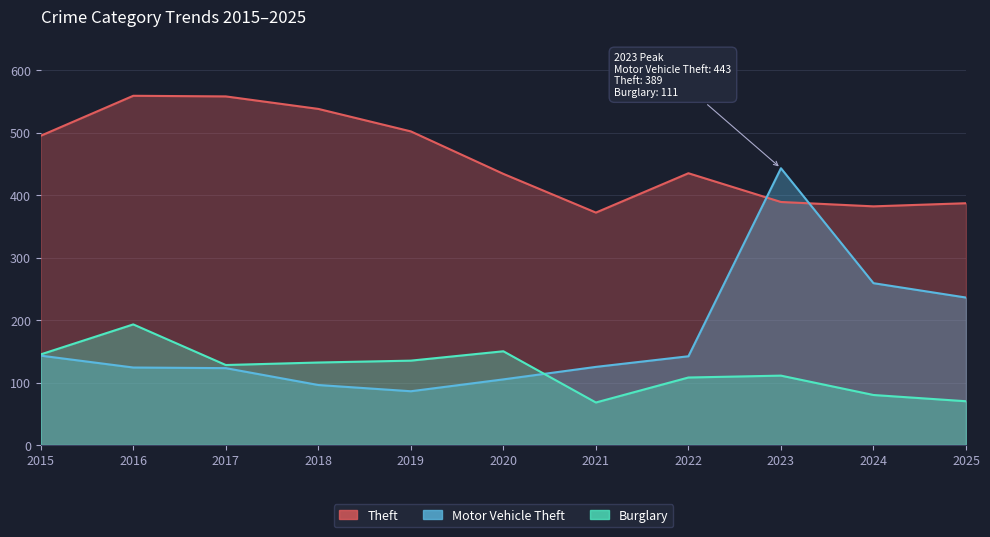

Reading left to right, list all the values displayed in this chart.

Theft: 2015=495	2016=559	2017=558	2018=538	2019=502	2020=434	2021=372	2022=435	2023=389	2024=382	2025=387
Motor Vehicle Theft: 2015=143	2016=124	2017=123	2018=96	2019=86	2020=105	2021=125	2022=142	2023=443	2024=259	2025=236
Burglary: 2015=145	2016=193	2017=128	2018=132	2019=135	2020=150	2021=68	2022=108	2023=111	2024=80	2025=70